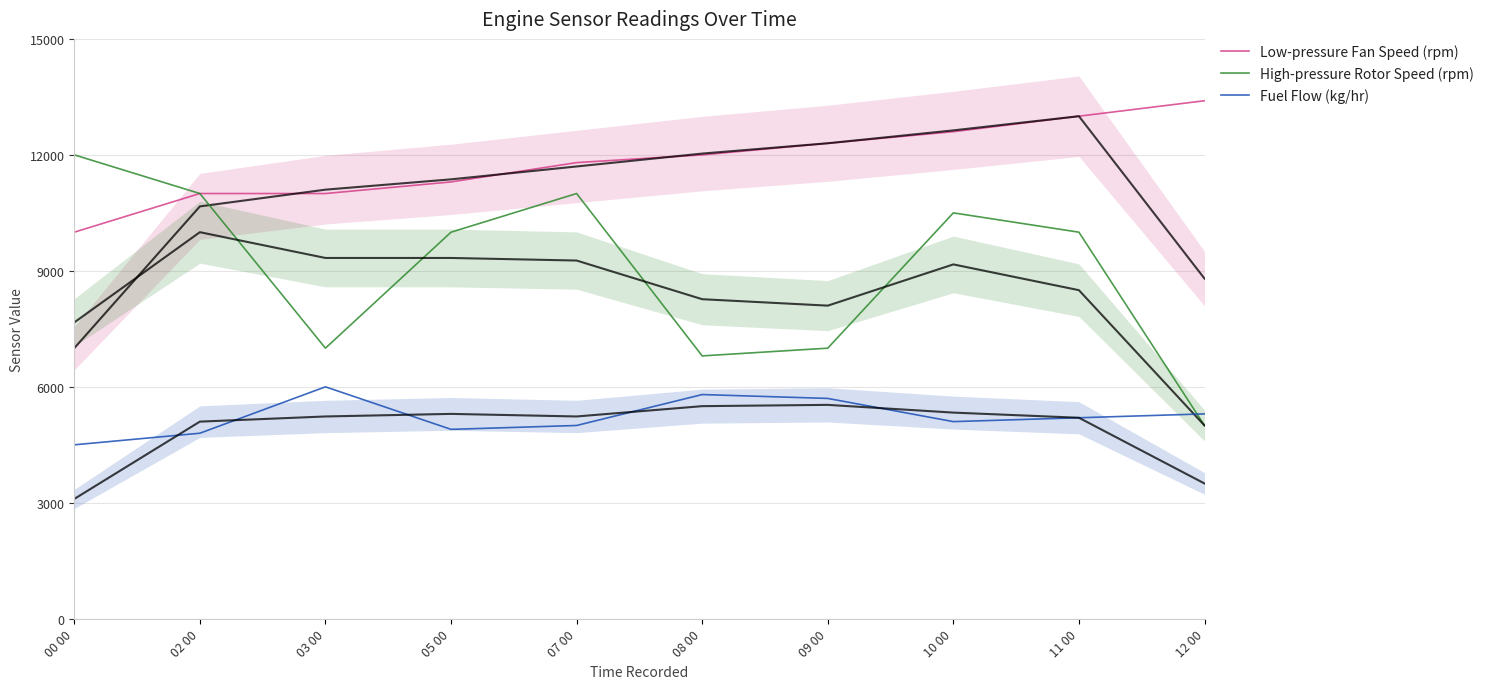

In Fuel Flow (kg/hr), how many points are lower than both neighbors (excluding endpoints)?

2